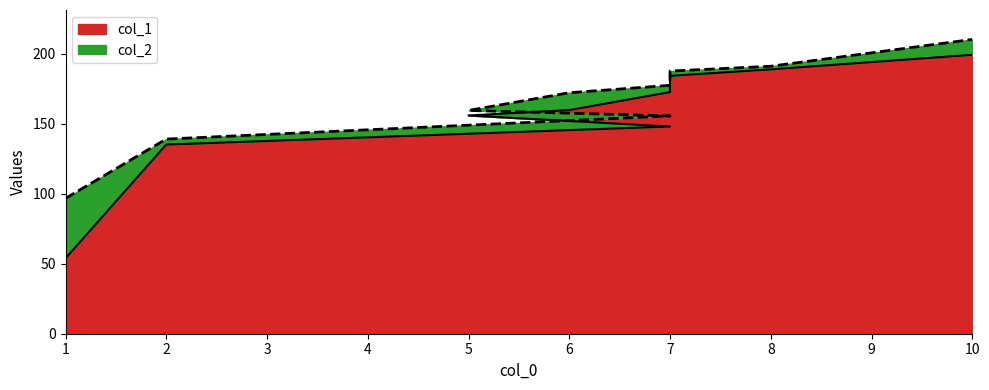

Is the value of col_2 at 7 greater than the value of col_1 at 8?

No